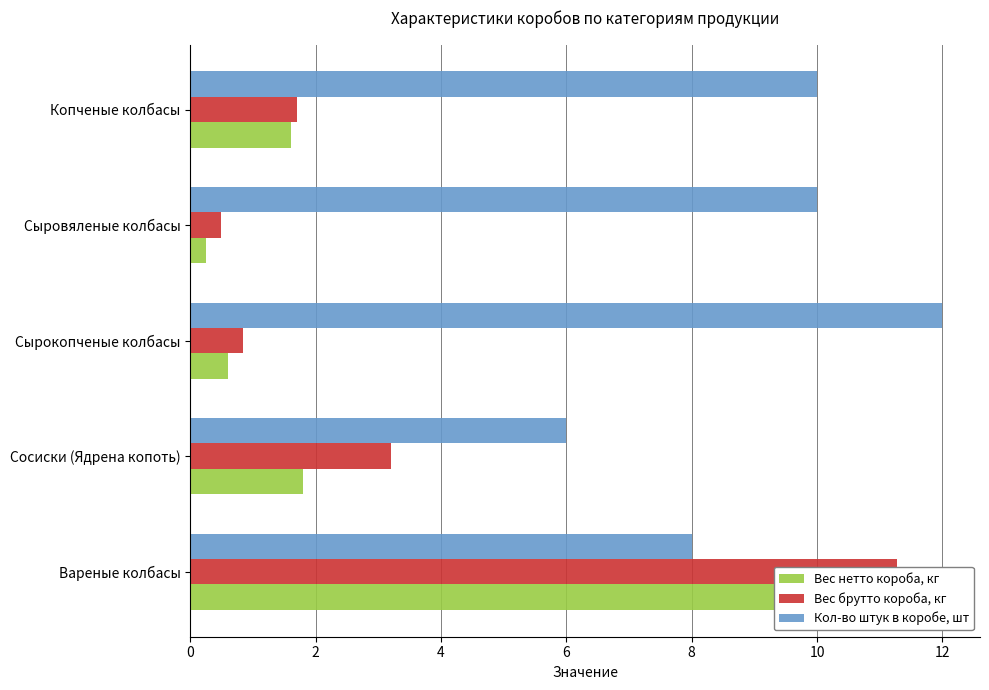

Rank the series at 0 from highest to lowest value.

Вес брутто короба, кг, Вес нетто короба, кг, Кол-во штук в коробе, шт